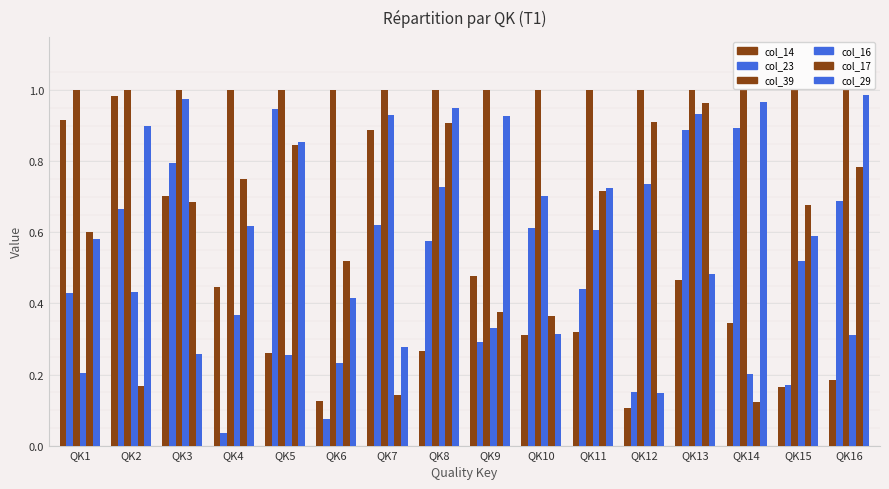

Does the chart contain any negative values?

No